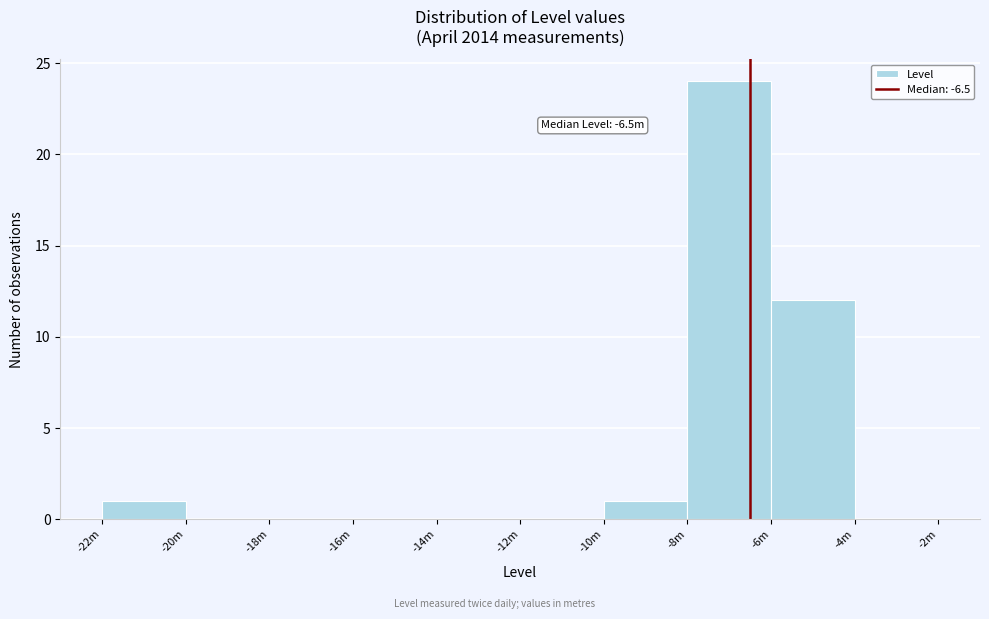

Reading left to right, what are all the values shown in this chart?

-22m=1	-20m=0	-18m=0	-16m=0	-14m=0	-12m=0	-10m=1	-8m=24	-6m=12	-4m=0